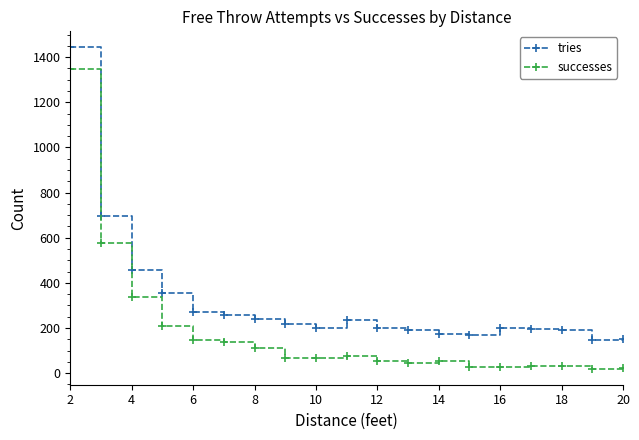

True or false: successes and tries intersect in this chart.

False